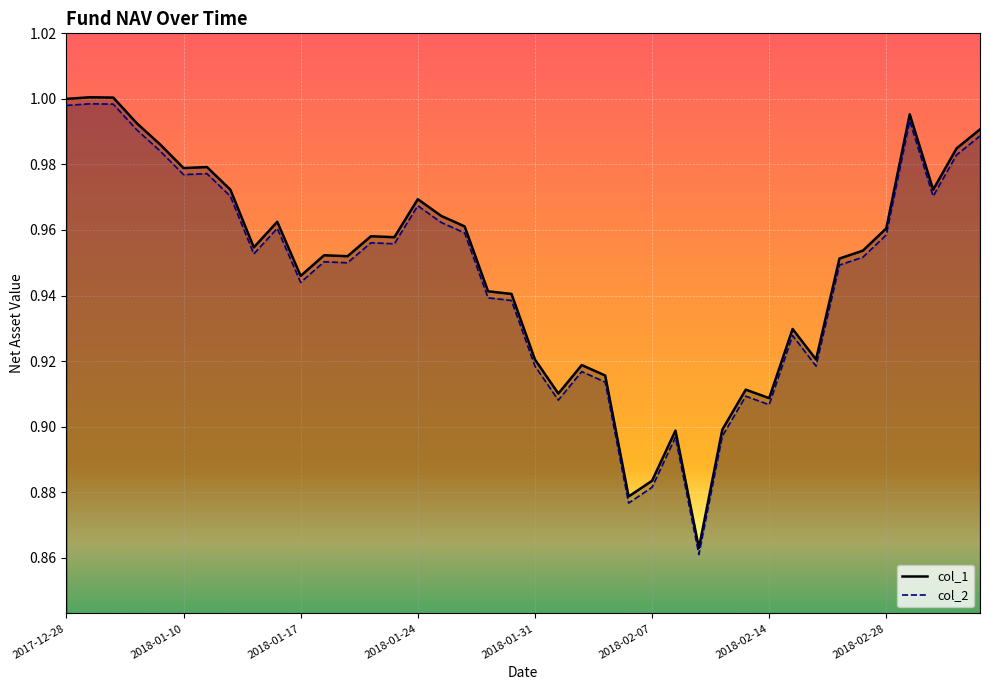

What position from the right is 21?

19